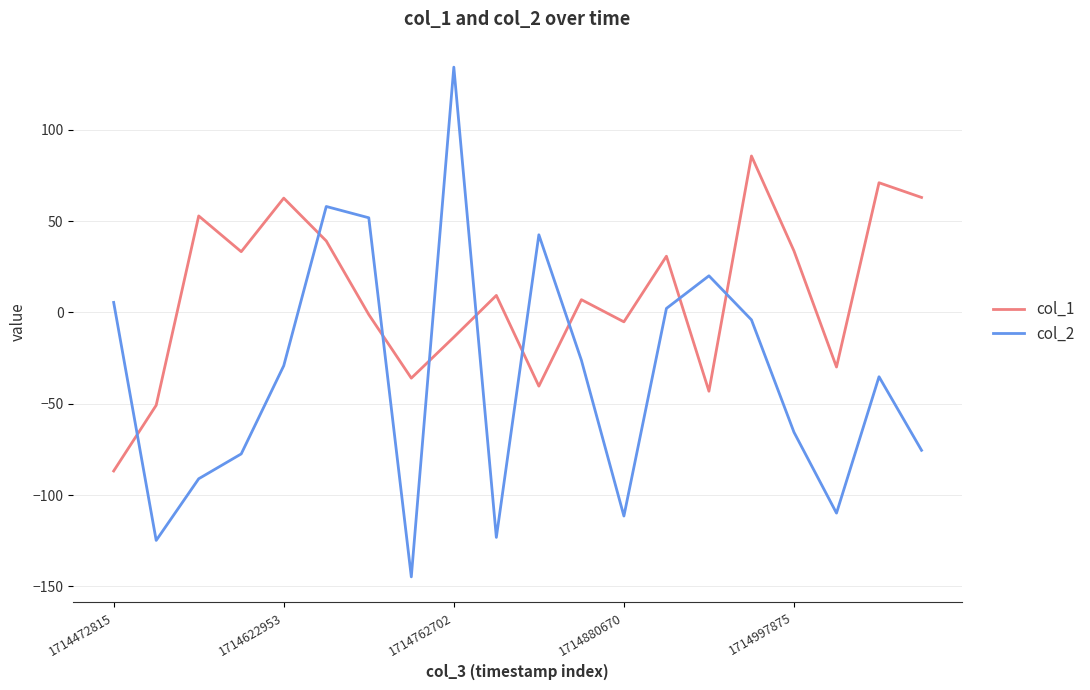

Rank the series by their average value, from lowest to highest.

col_2, col_1